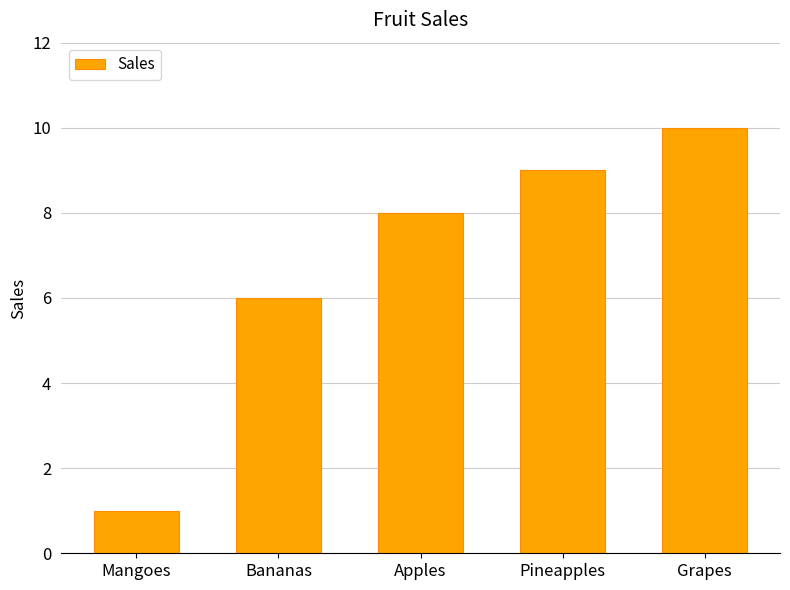

How many values are between 6 and 9?

3